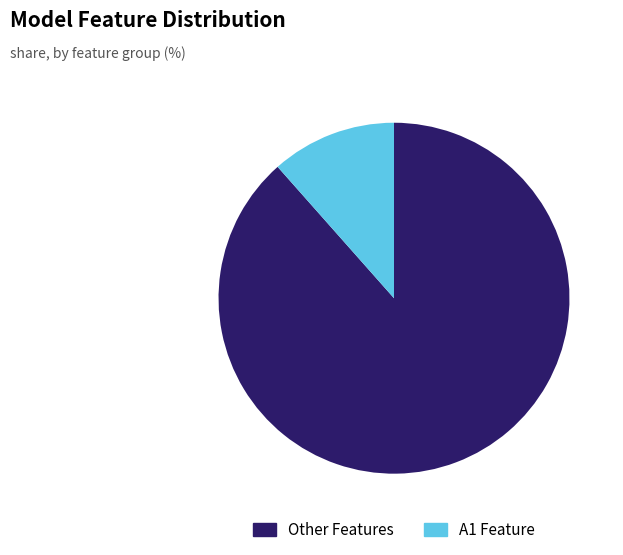

Is there a majority slice in this chart?

Yes